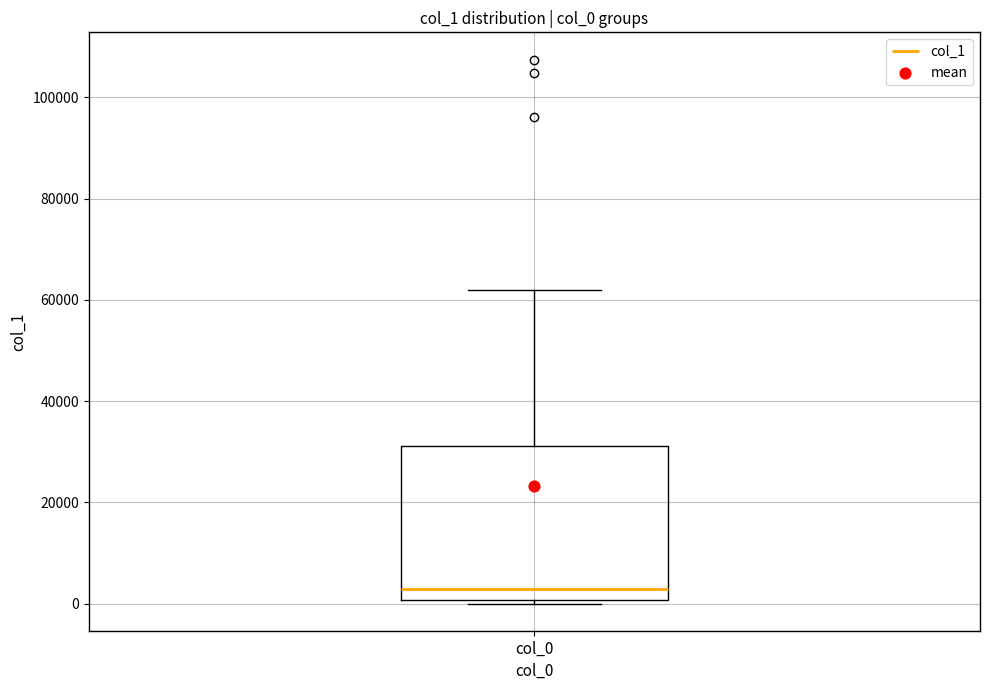

Where is the lower edge of the box for col_0 on the y-axis? The values are not printed on the chart, so give them approximately, as read against the axis.

0